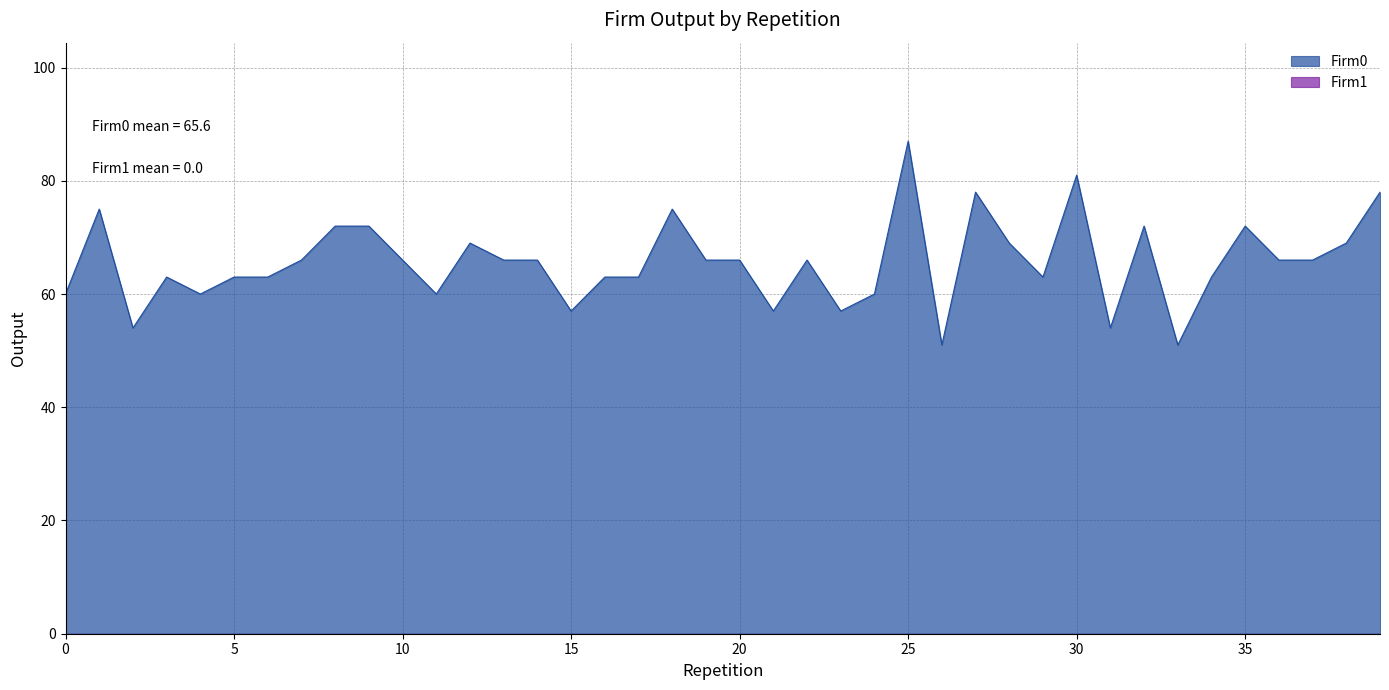

How many distinct data groups are displayed?

2